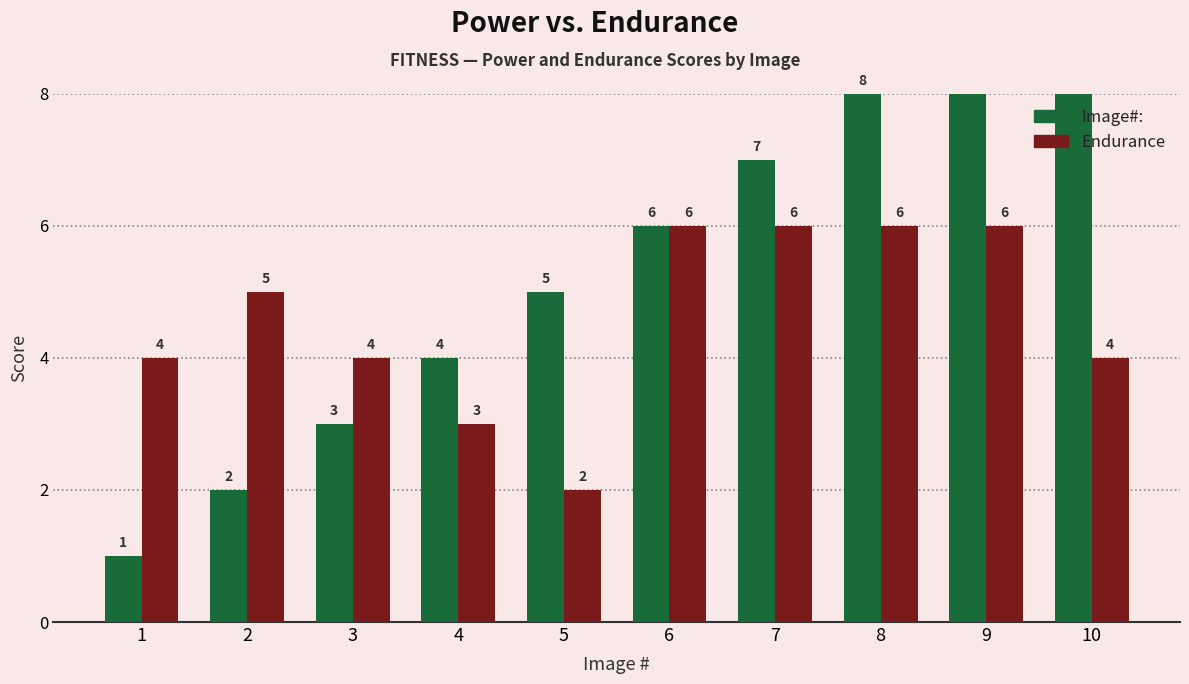

What is the average value of the Image#: series?

6